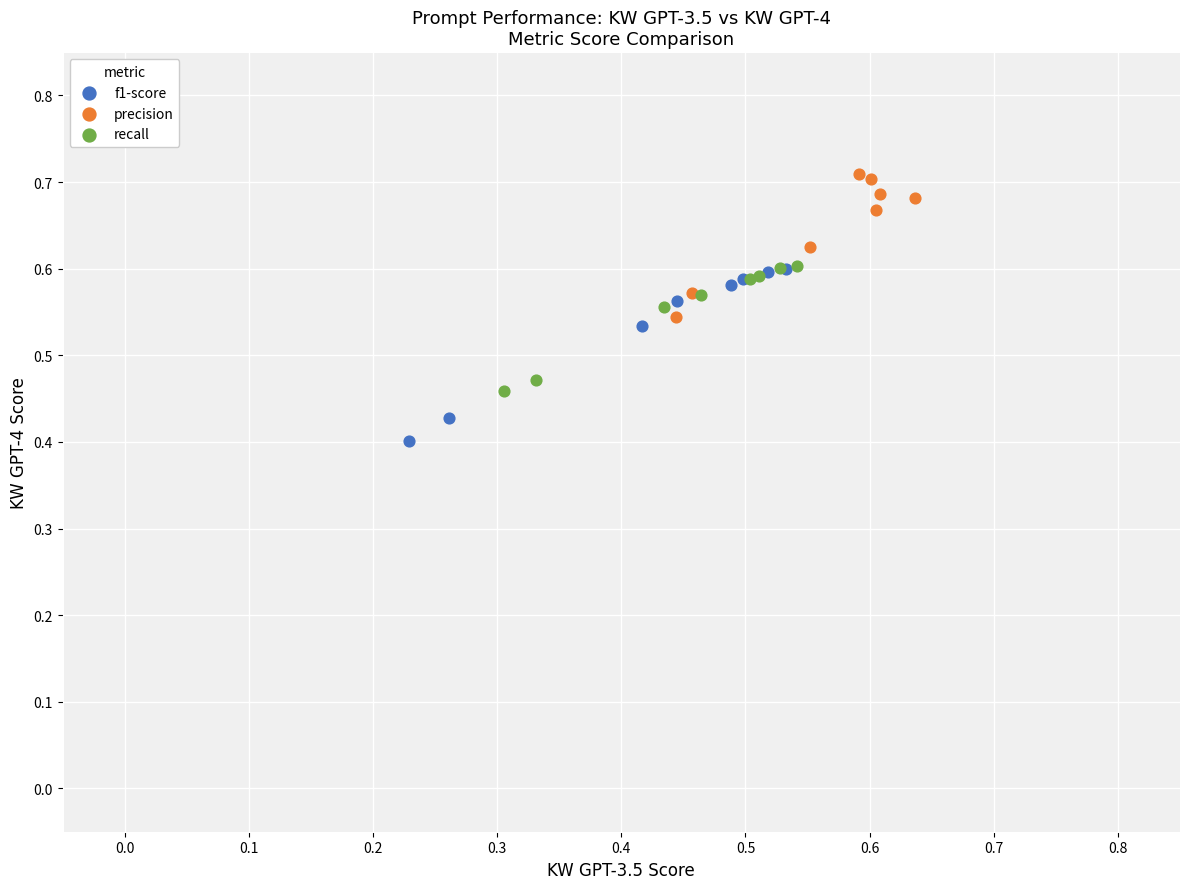

Which series contains the highest Y value?

precision